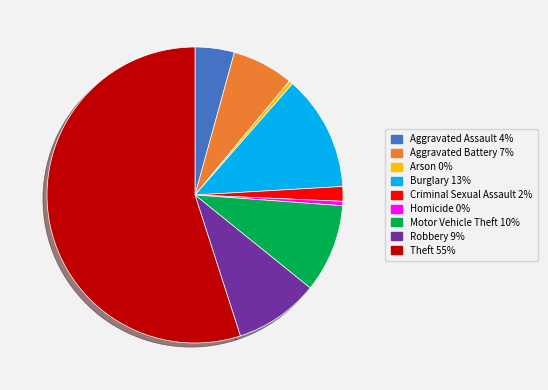

Which has a higher value, Burglary or Motor Vehicle Theft?

Burglary